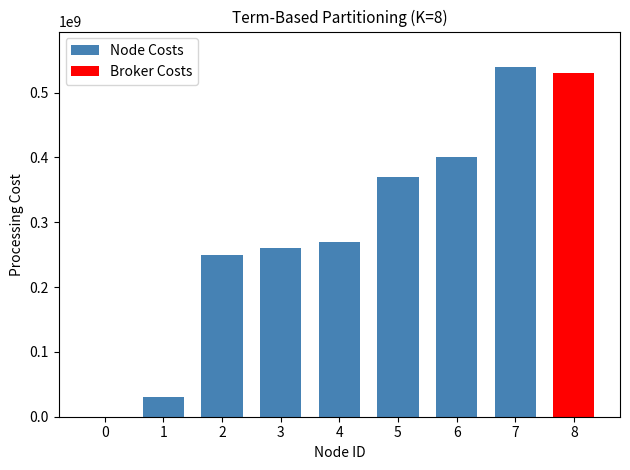

What is the difference between the maximum and minimum values?

540000000